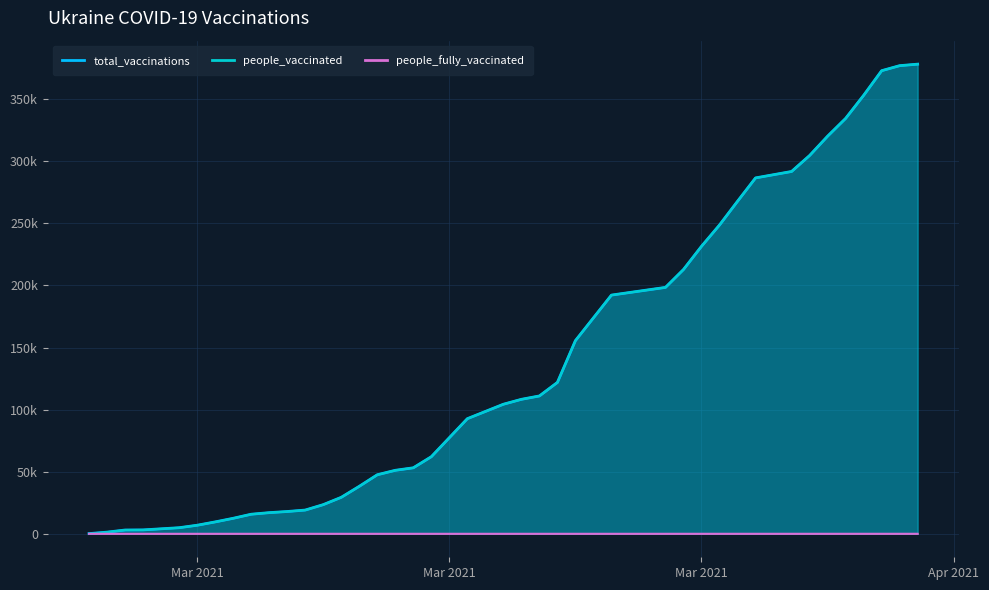

Which series has the largest range (max minus min)?

total_vaccinations